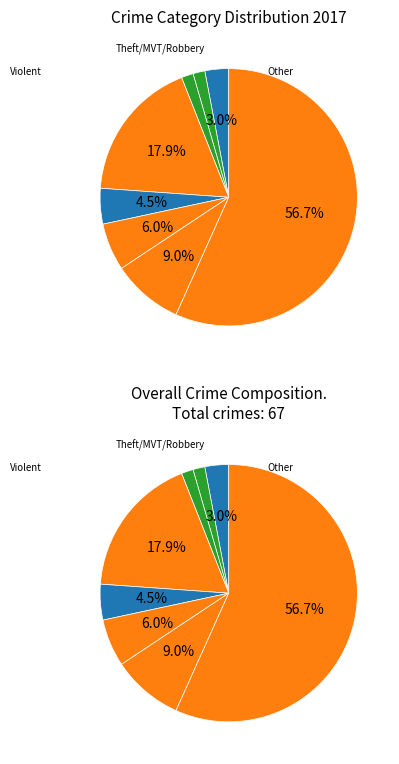

To the nearest percent, what is the difference between the largest and smallest slice percentages?

55%